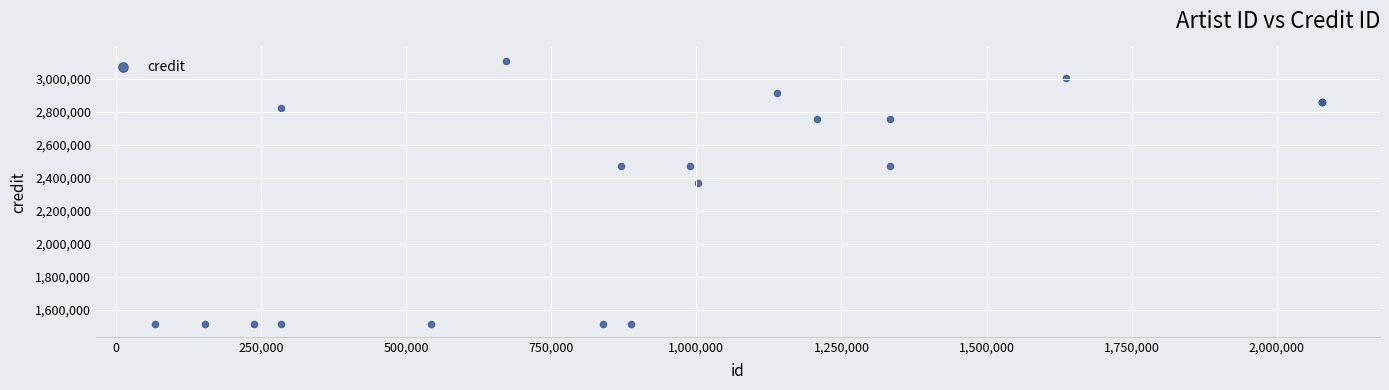

What Y value in the scatter plot is closest to 2313770?

2366536